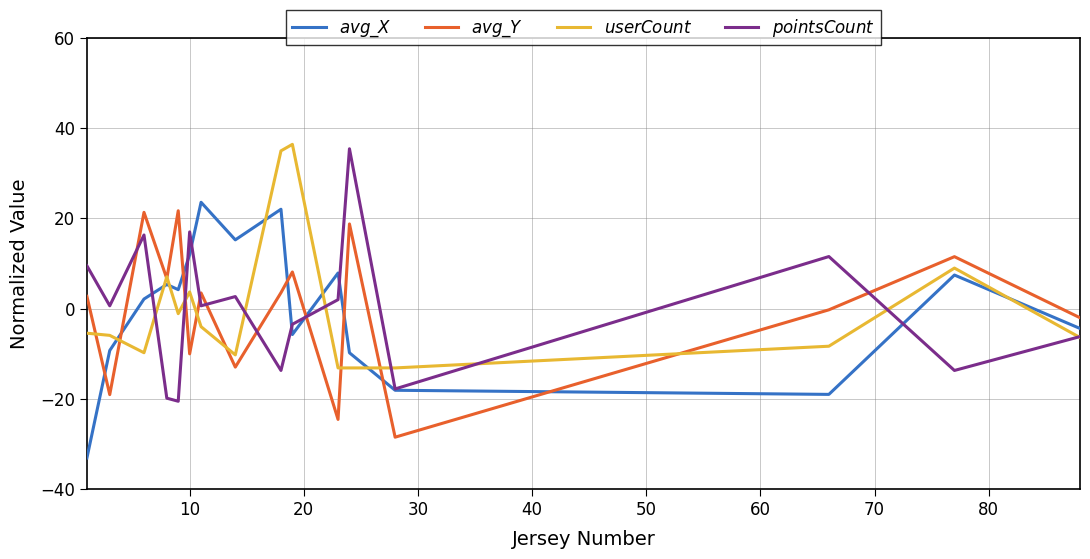

What is the minimum value shown in the chart?

-33.1